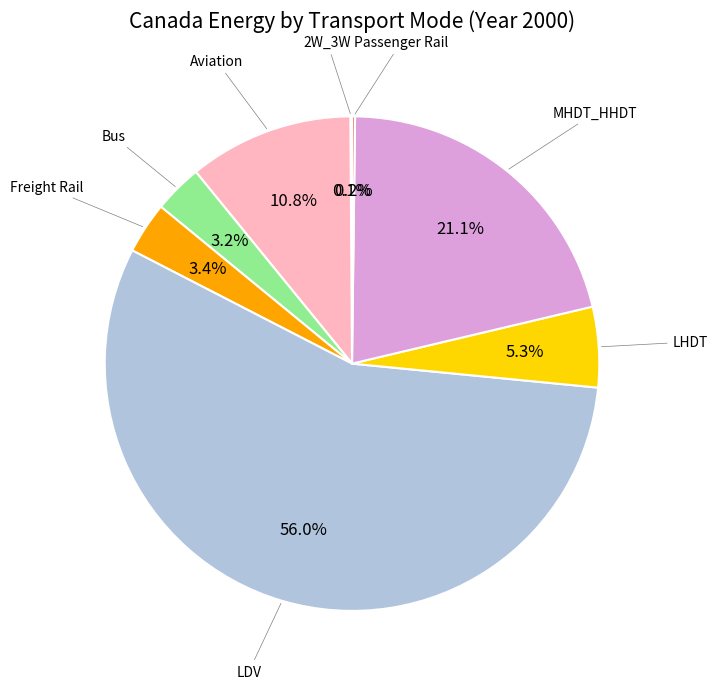

Is there a majority slice in this chart?

Yes